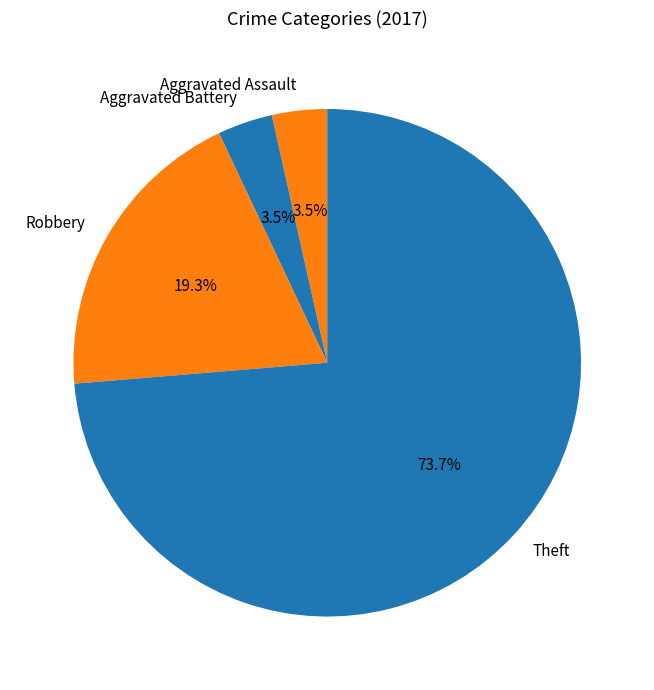

Which has a higher value, Theft or Aggravated Battery?

Theft